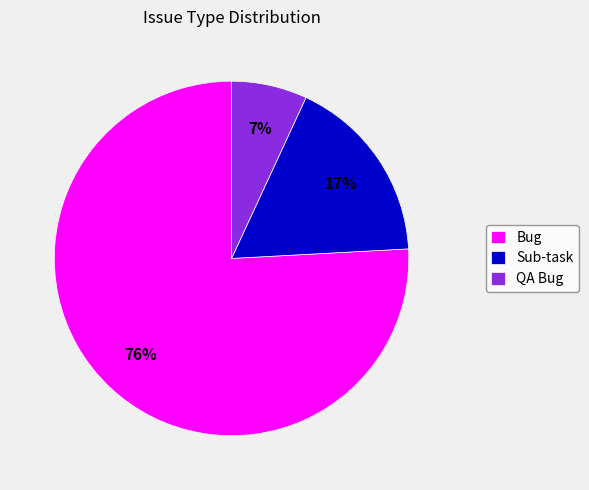

To the nearest percent, what is the average slice percentage?

33%